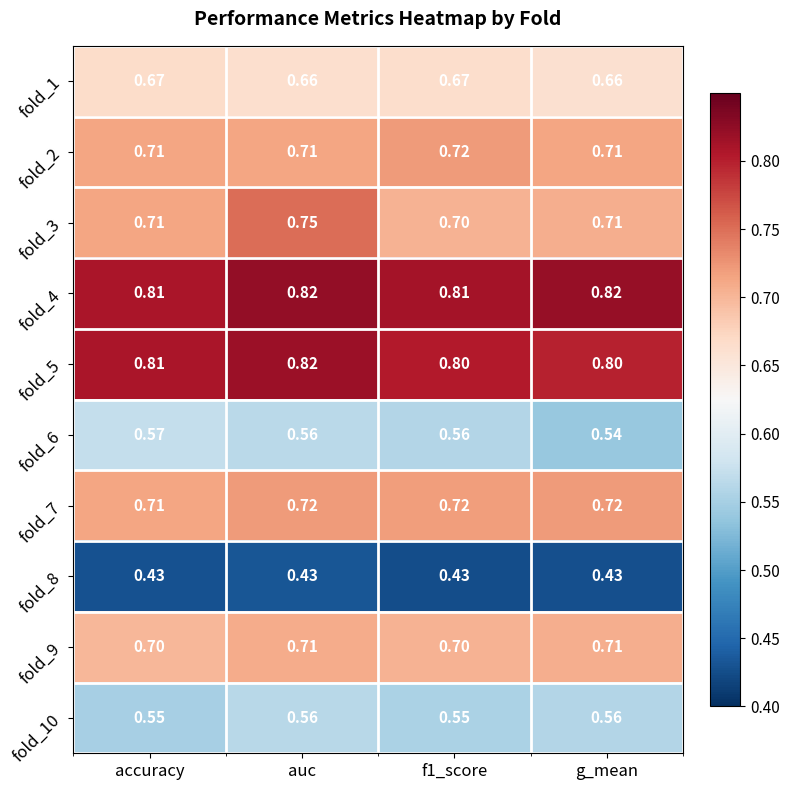

Is the value of fold_7 at accuracy greater than the value of fold_3 at auc?

No